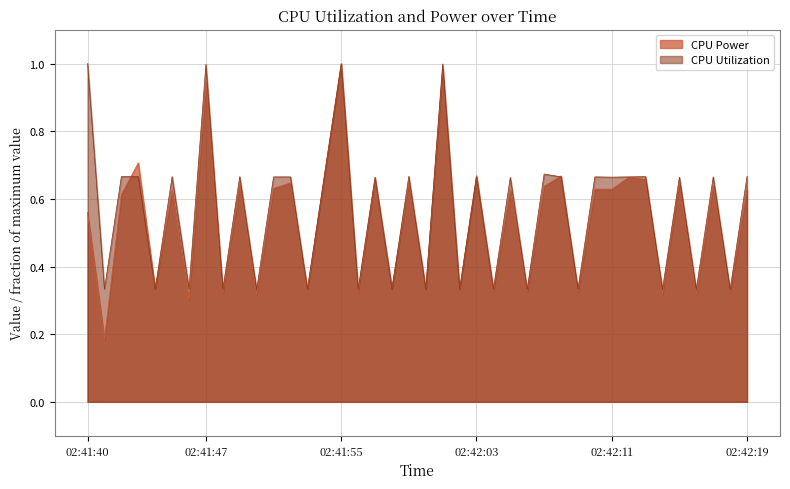

What is the maximum value shown in the chart?

1.0